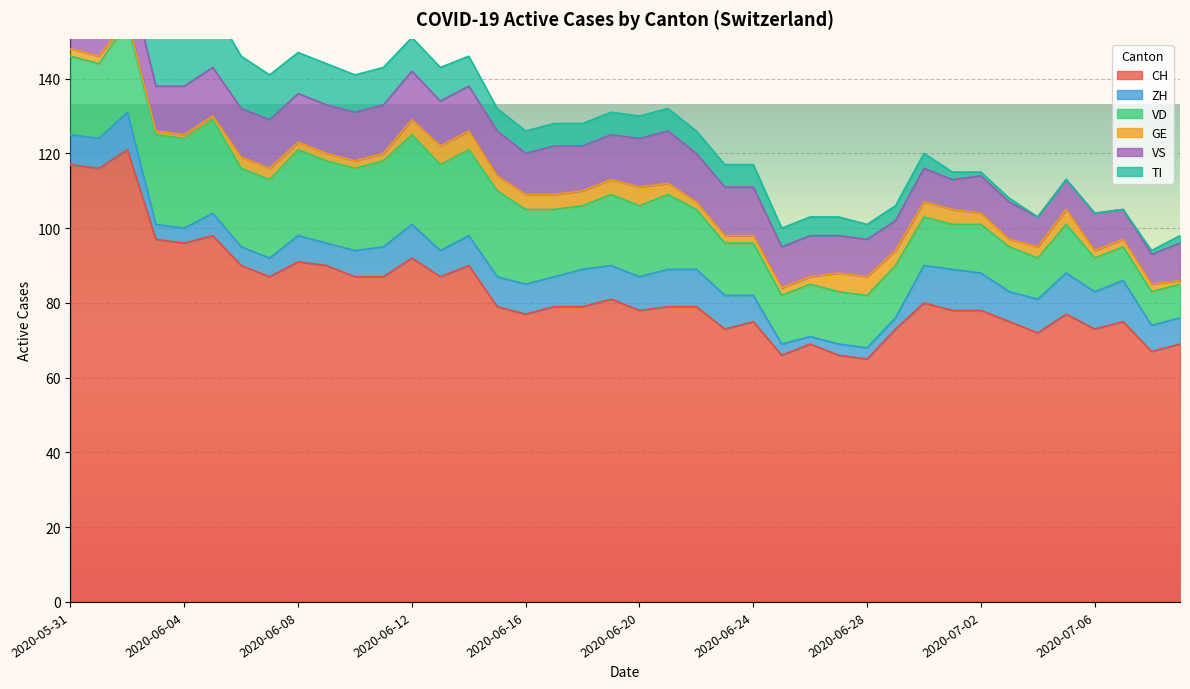

At how many categories does at least one series exceed 91?

7